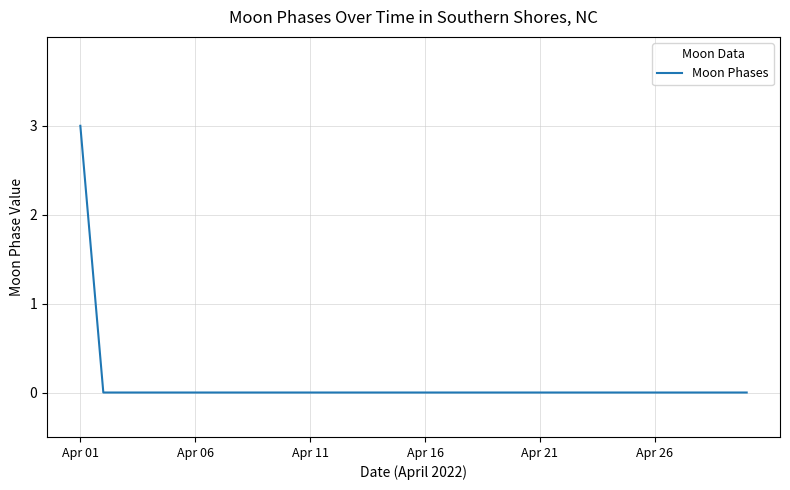

How many series are shown in this chart?

1